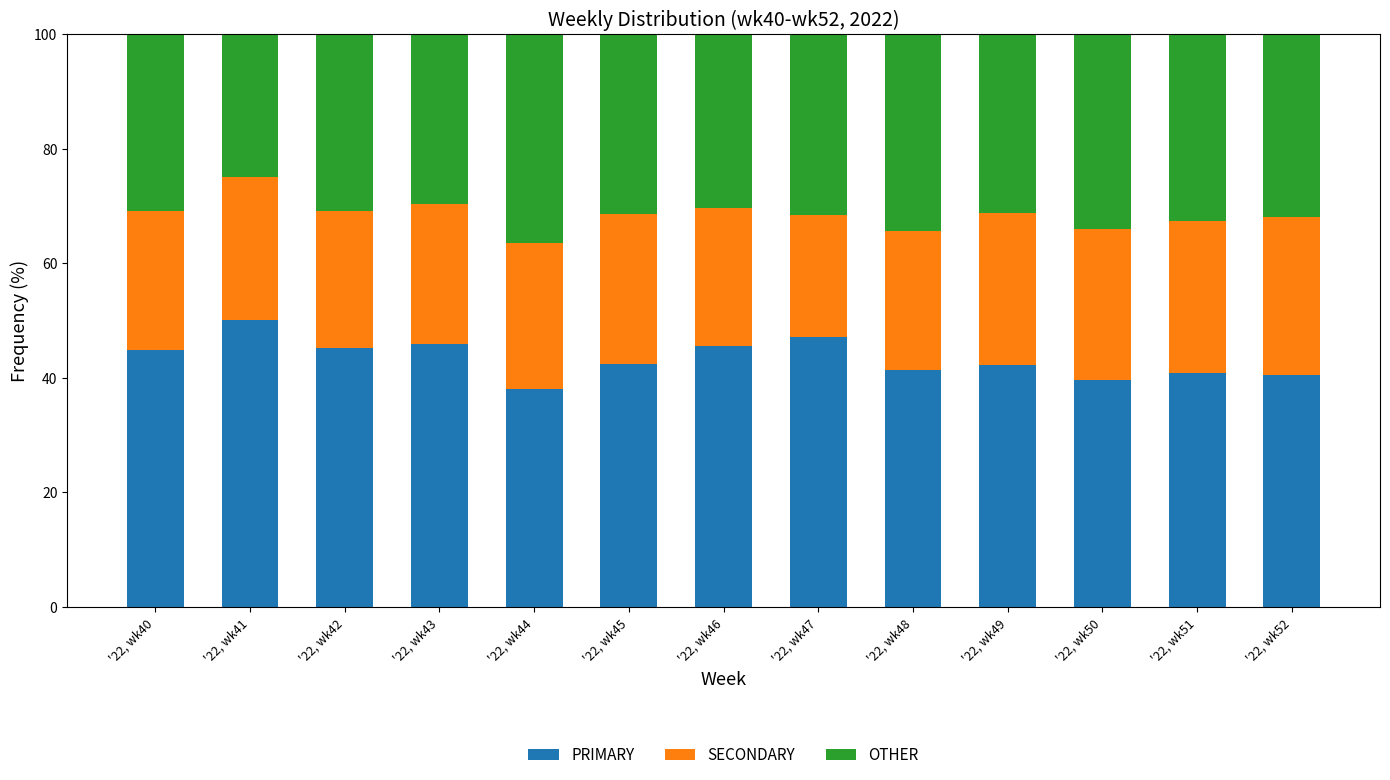

What is the minimum value for PRIMARY?

38.0